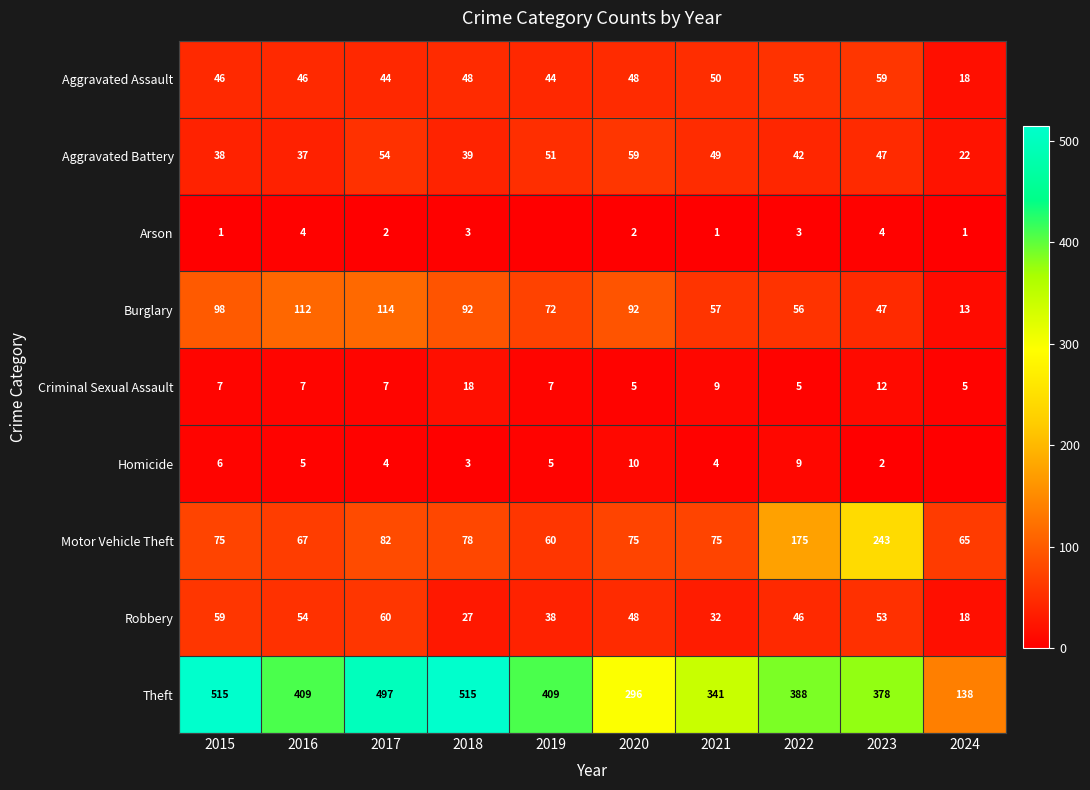

How many values in the Motor Vehicle Theft series are below 75?

3